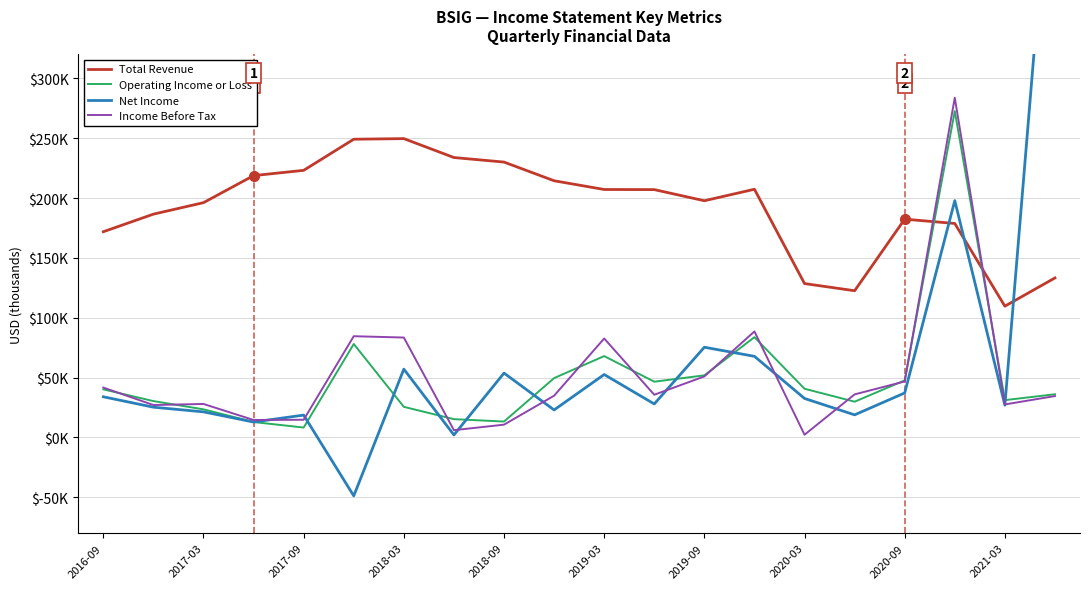

How many data points in Income Before Tax are above 35700?

9